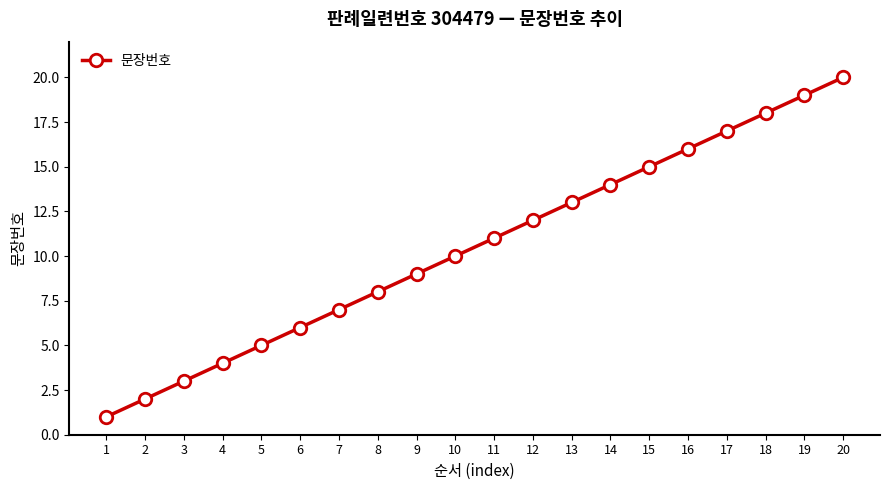

Reading left to right, extract all data points from this chart.

1	2	3	4	5	6	7	8	9	10	11	12	13	14	15	16	17	18	19	20